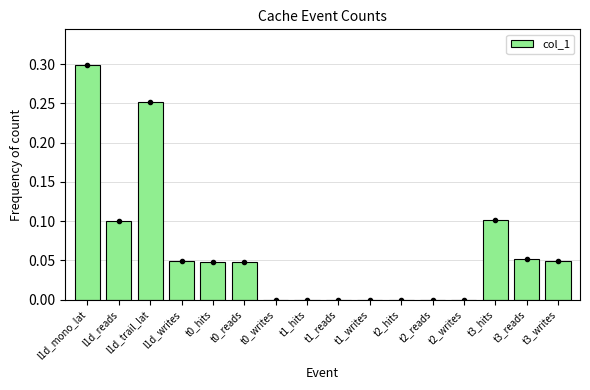

How many data points does each series have?

16